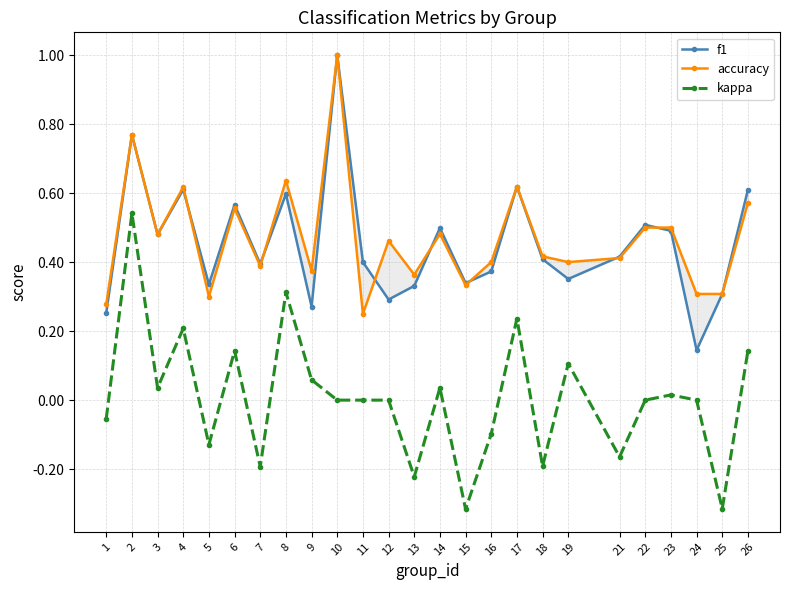

Is the value of f1 at 11 greater than the value of accuracy at 11?

Yes